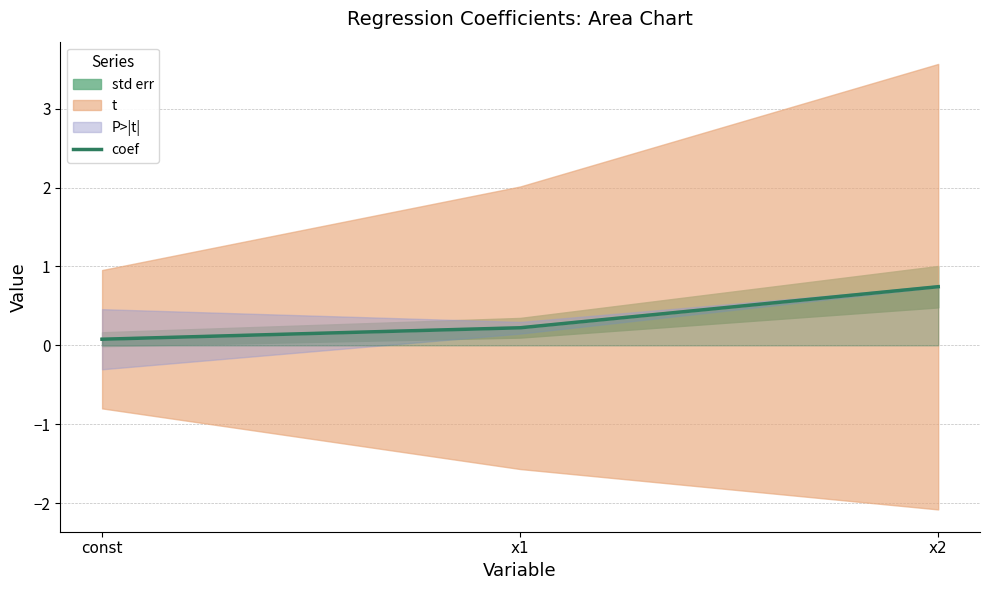

Reading left to right, extract all data points from this chart.

const=0.1	x1=0.2	x2=0.7